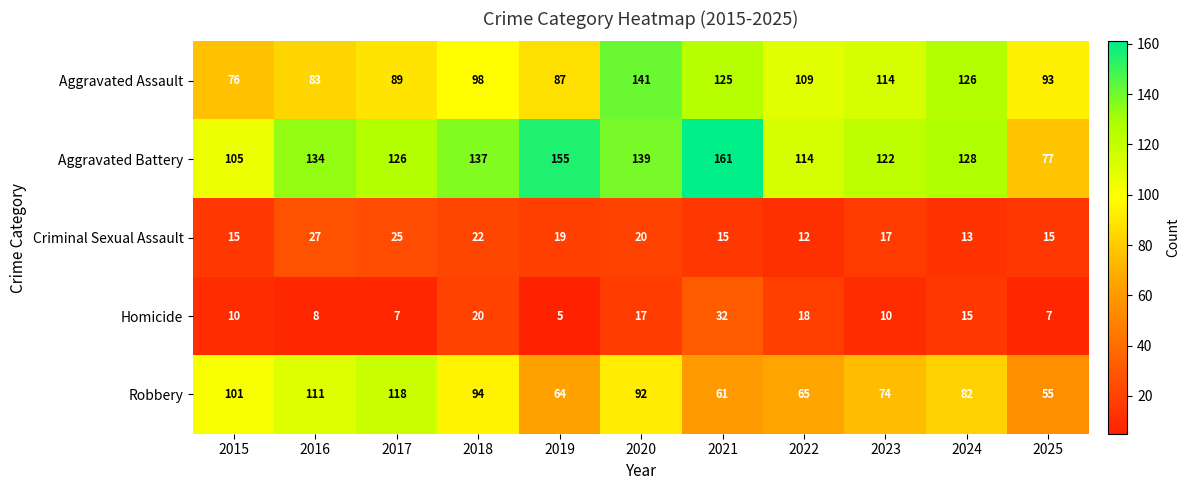

At which category is the sum across all series the highest?

2020